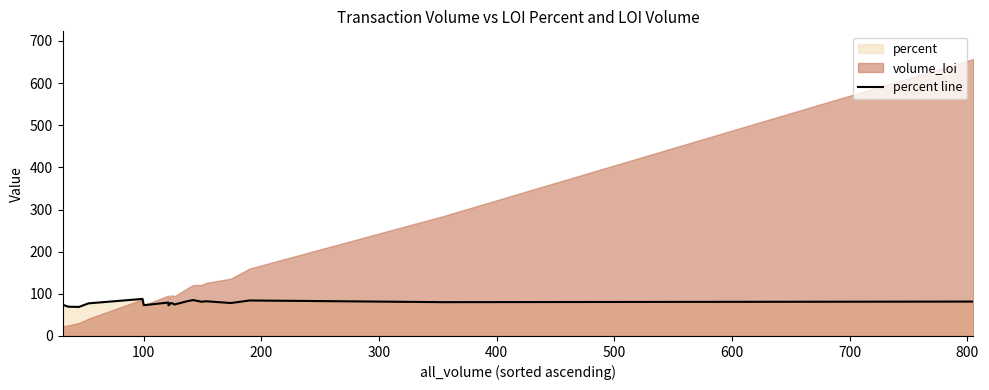

What value does the data have at 300?

77.4